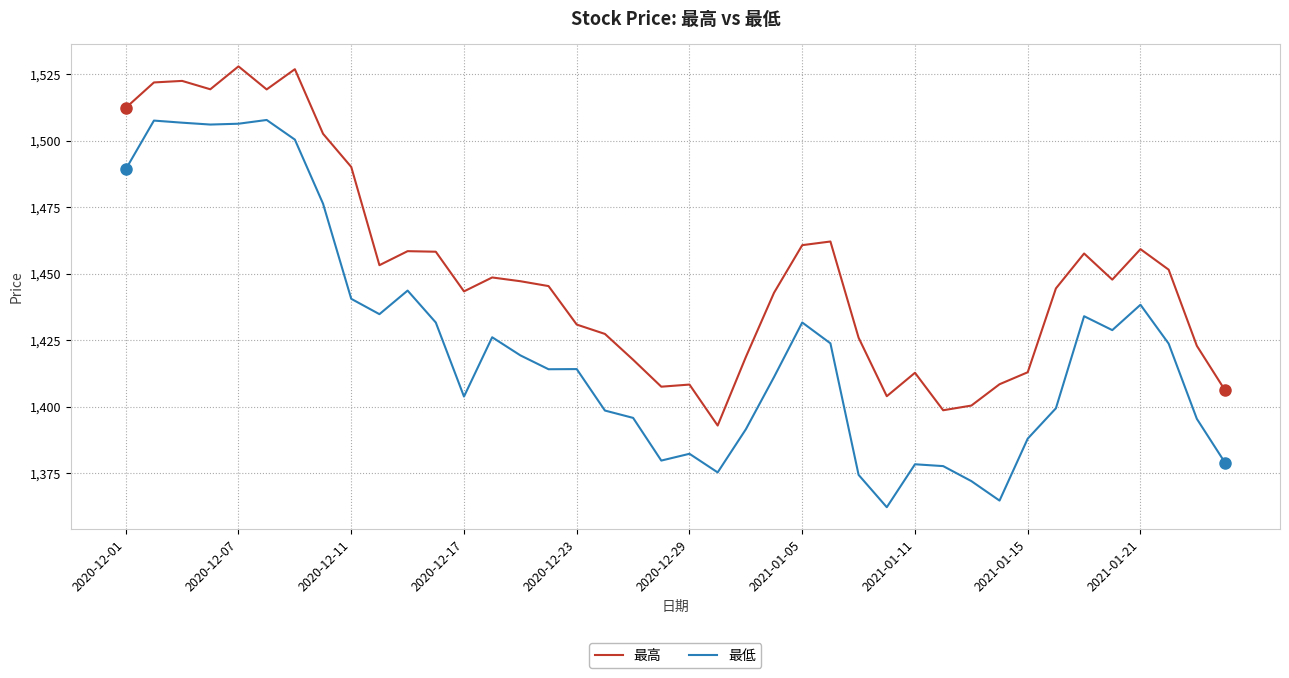

Rank the series by their average value, from highest to lowest.

最高, 最低